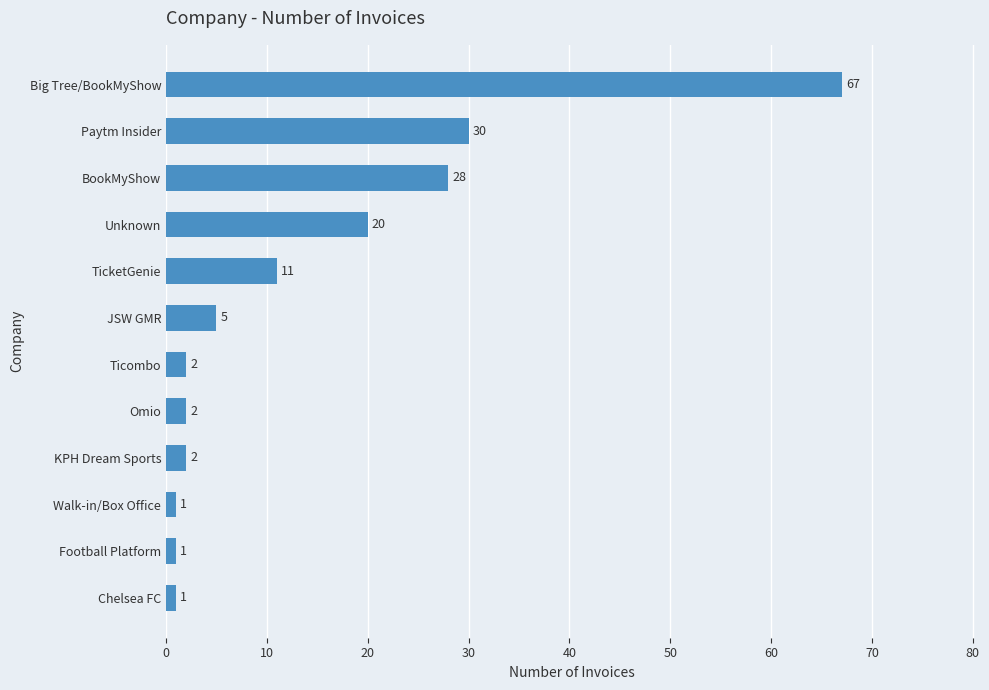

What is the difference between the second highest and second lowest values?

29